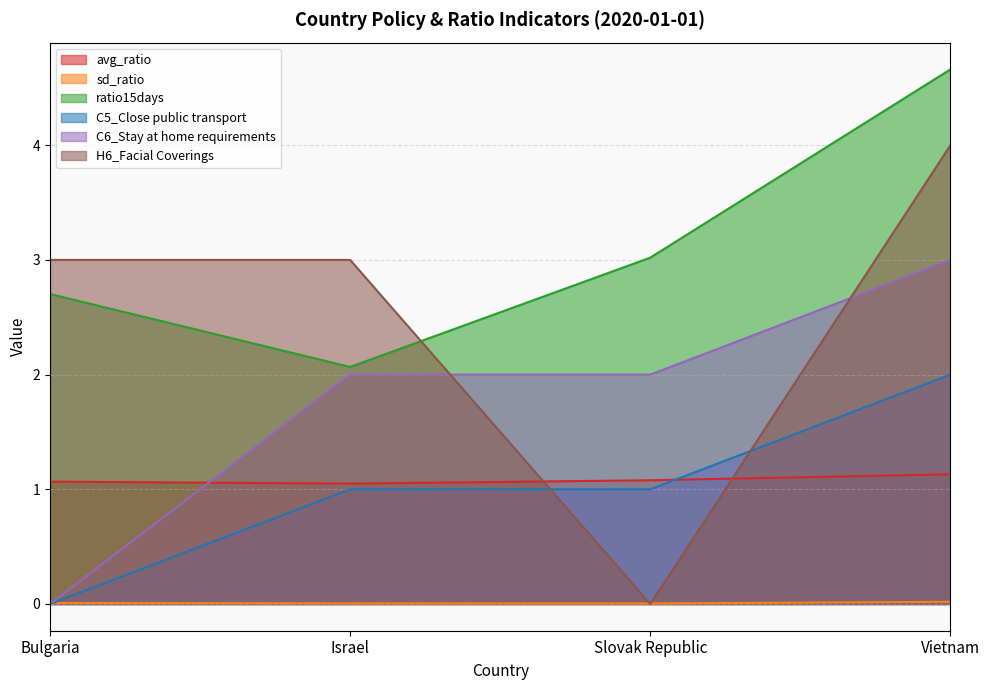

Does the chart display data point markers on the line(s)?

No